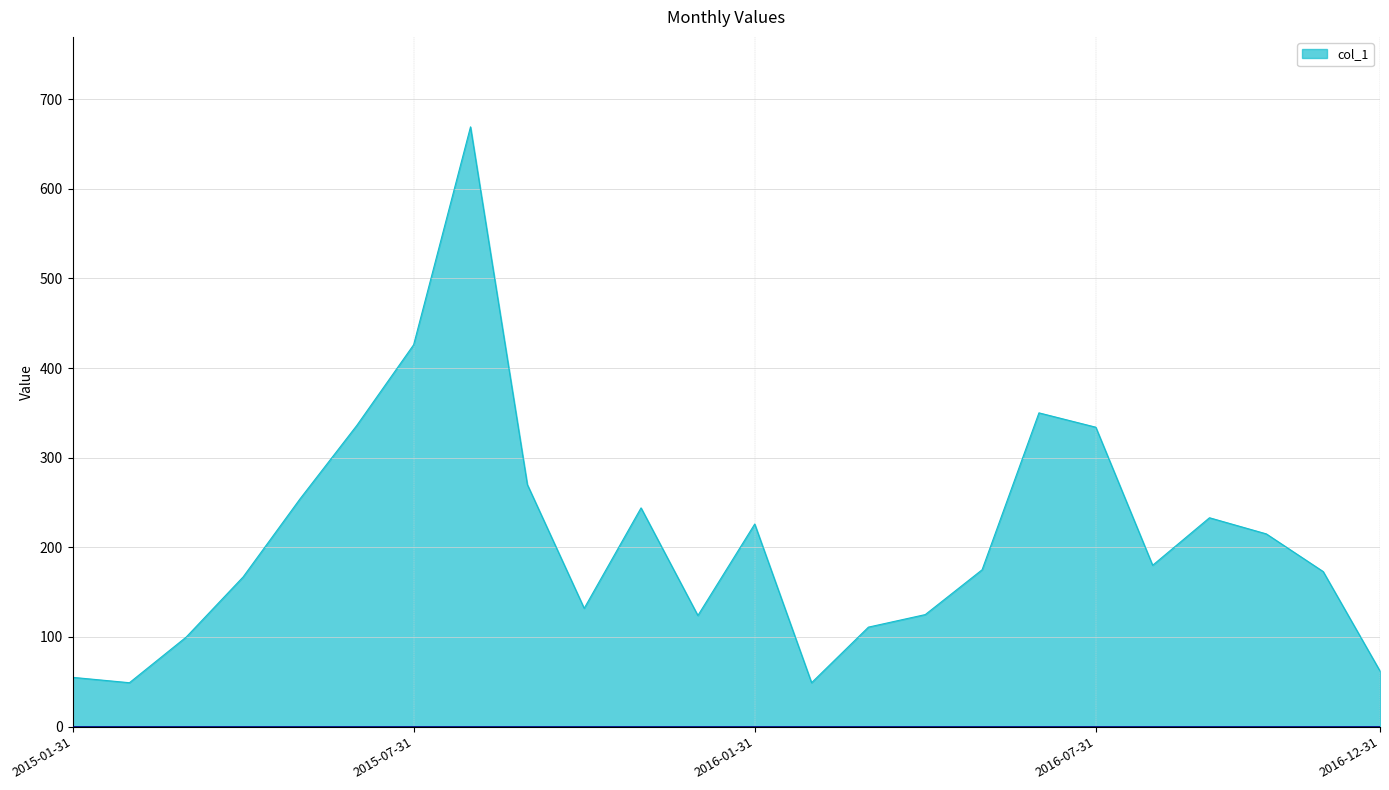

True or false: the data has more than 0 interior local peaks.

True